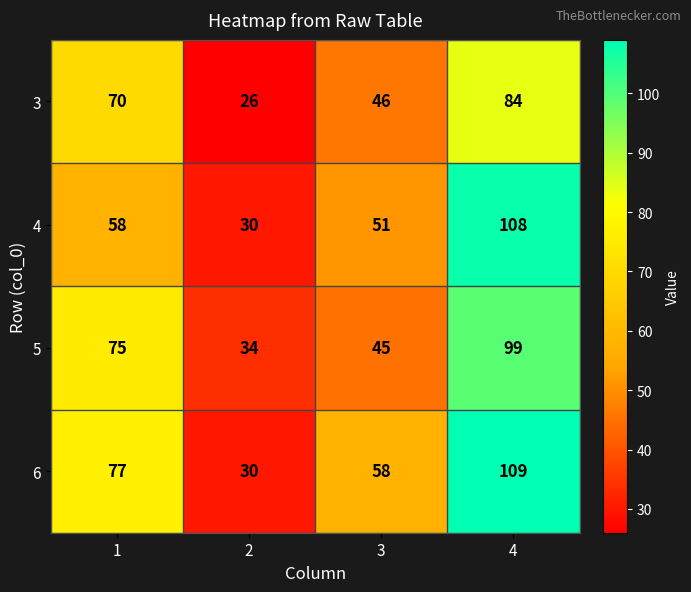

The 5 series shows 126 at 1. True or false?

False